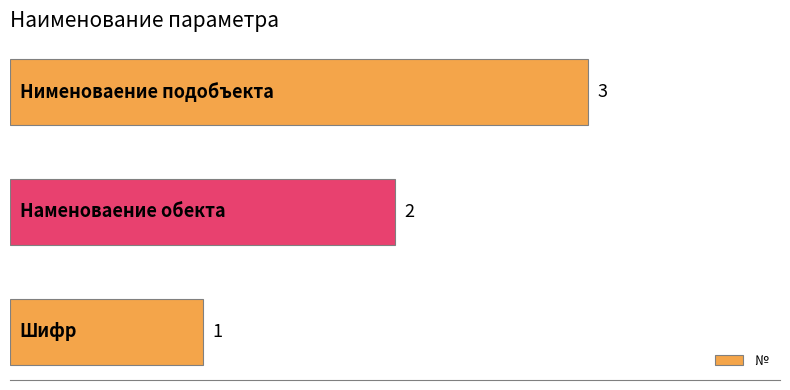

What is the average value?

2